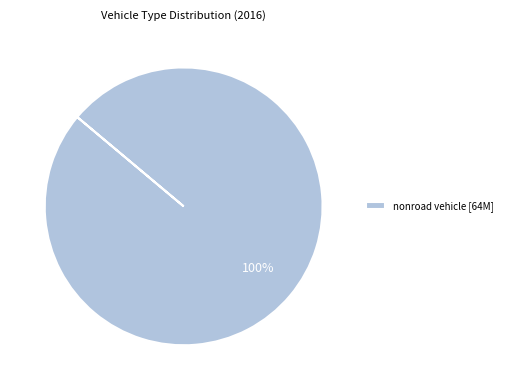

Does any single category account for the majority?

Yes